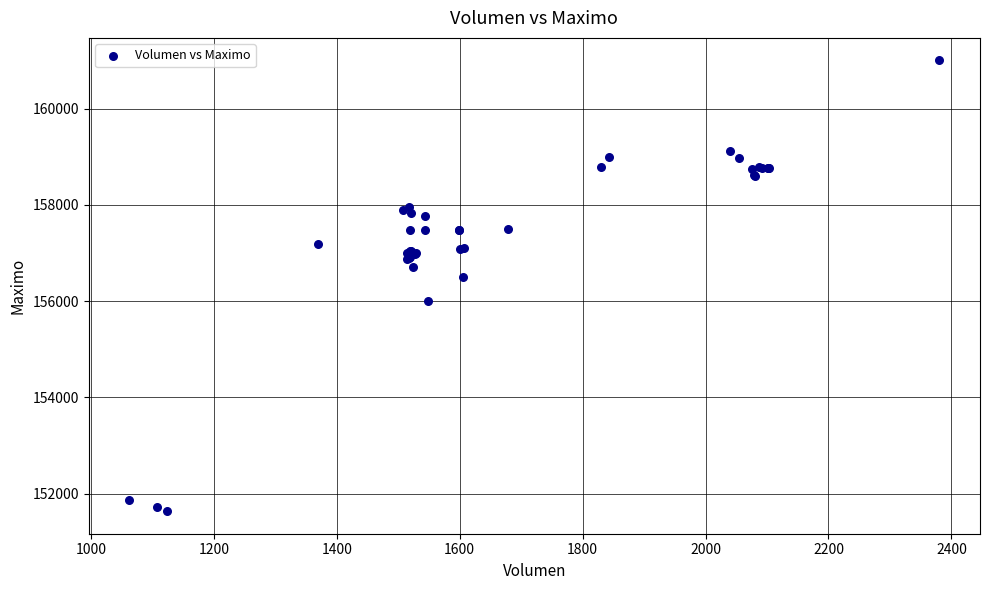

What Y value in the scatter plot is closest to 156316?

156500